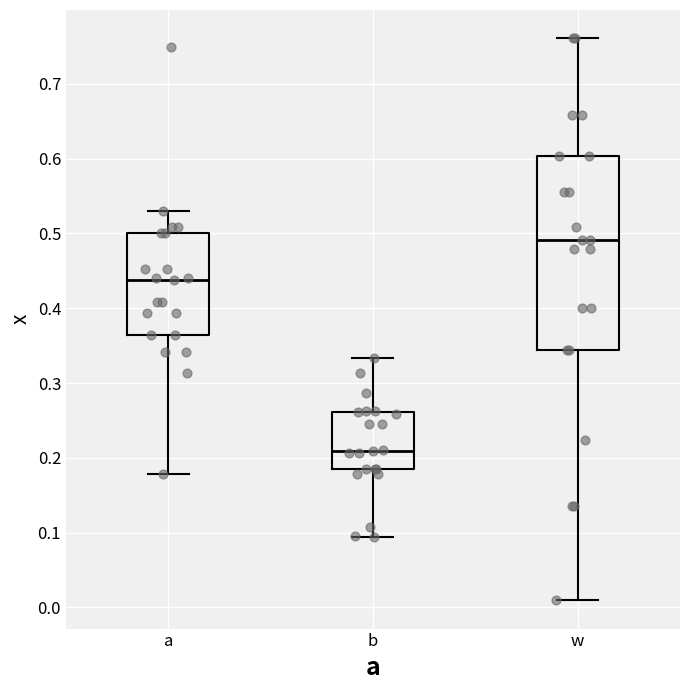

Reading left to right, transcribe this box plot: for each box, give where its median line is, the range the box spans, and where its two whiskers end, as read against the y-axis. The values are not printed on the chart, so give them approximately, as read against the axis.

a: median 0.44, box 0.36 to 0.50, whiskers 0.18 to 0.53
b: median 0.21, box 0.18 to 0.26, whiskers 0.09 to 0.33
w: median 0.49, box 0.34 to 0.60, whiskers 0.01 to 0.76